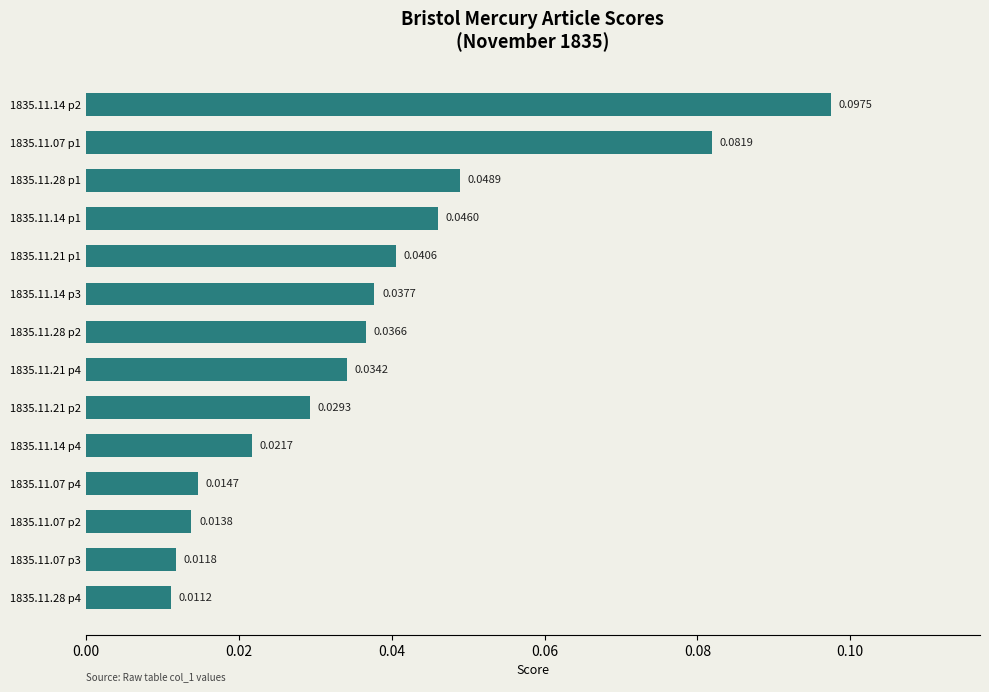

Does the chart contain stacked bars?

No